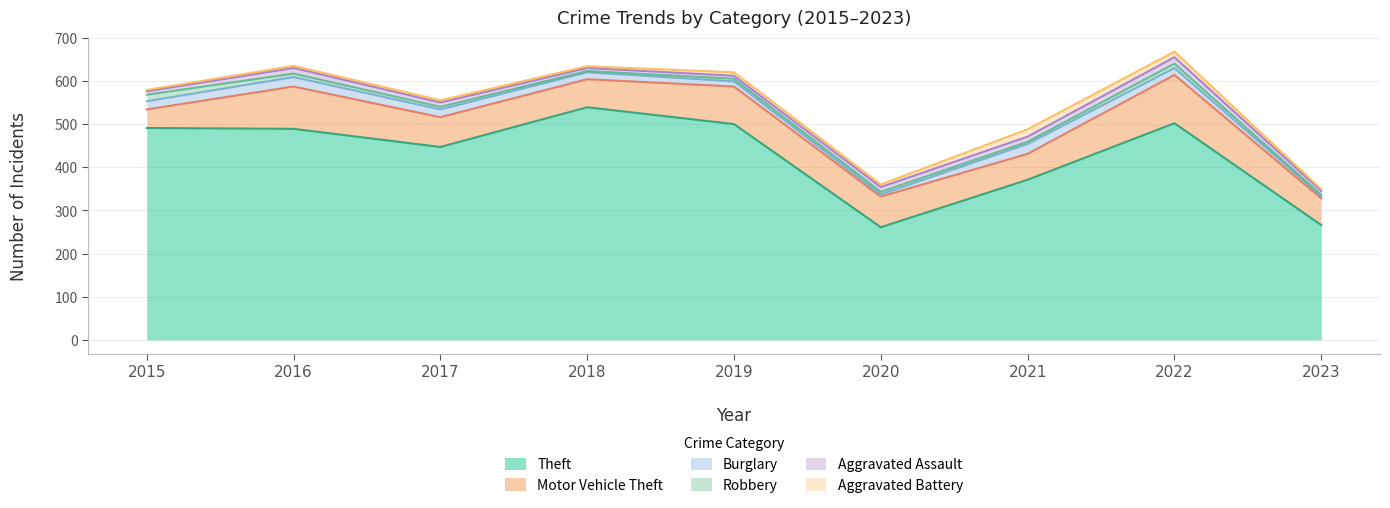

List the labels in order of Burglary value, largest first.

2021, 2016, 2015, 2017, 2018, 2022, 2019, 2020, 2023